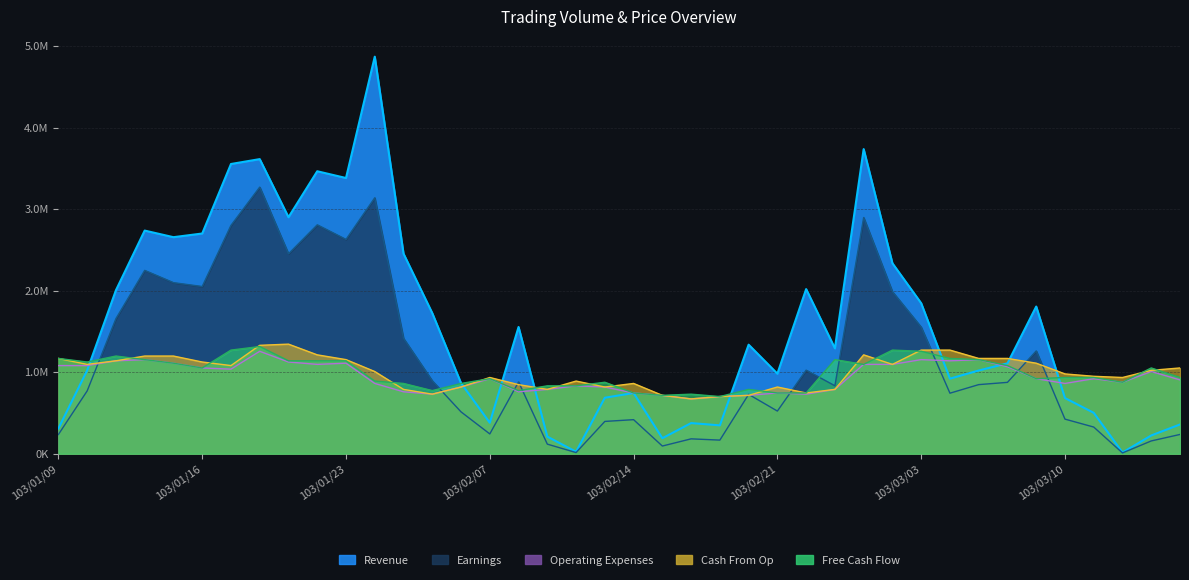

At which label is Operating Expenses closest to 964656?

103/03/13